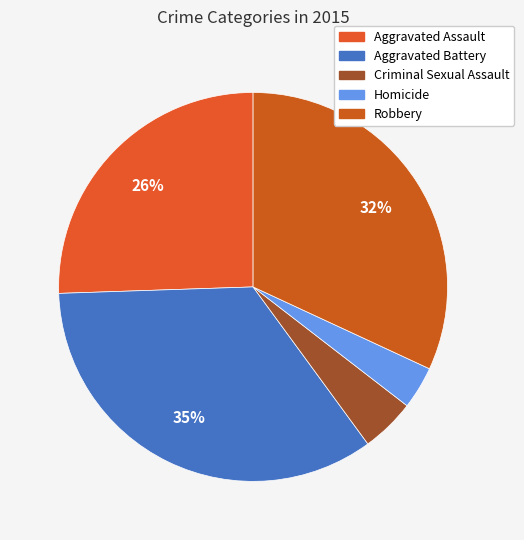

Count the number of slices in the pie.

5